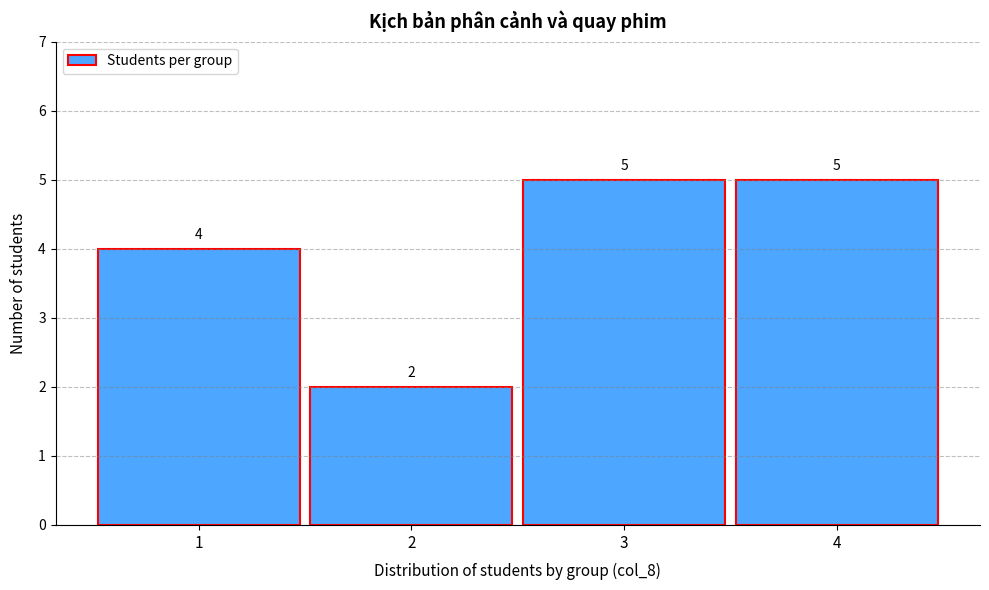

Reading left to right, extract all data points from this chart.

4	2	5	5